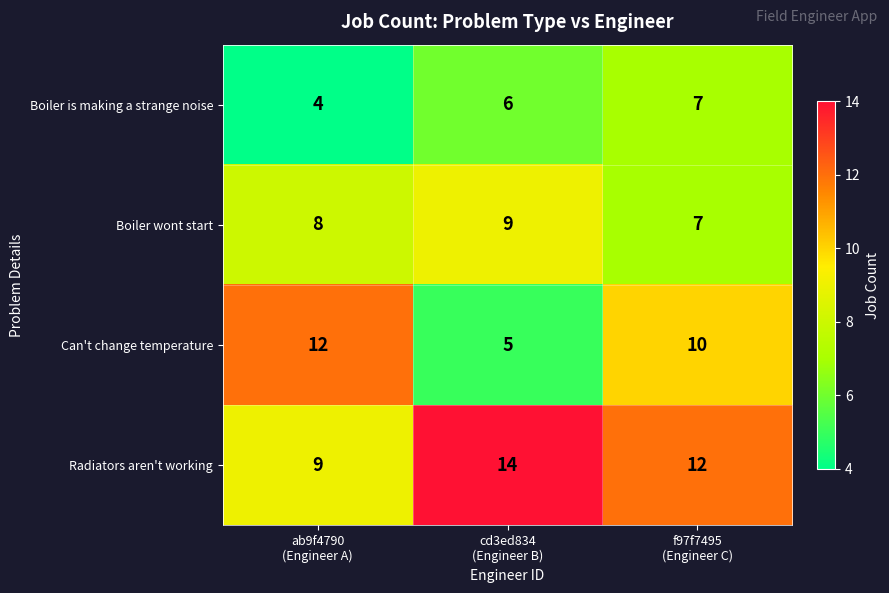

List the series in order of their peak value, lowest first.

Boiler is making a strange noise, Boiler wont start, Can't change temperature, Radiators aren't working